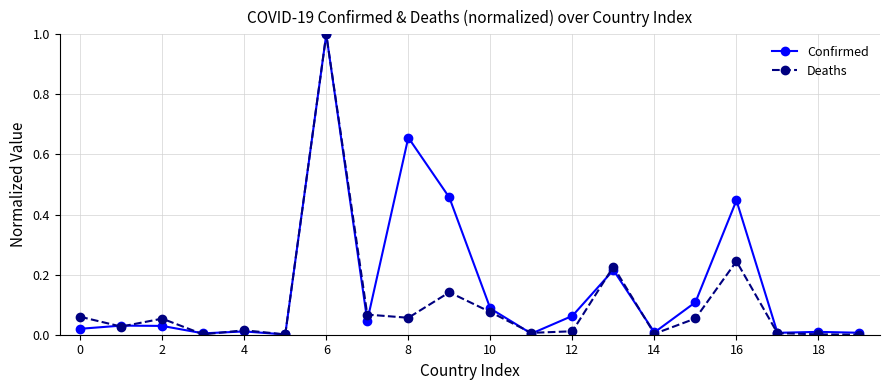

Rank the series by their average value, from highest to lowest.

Confirmed, Deaths